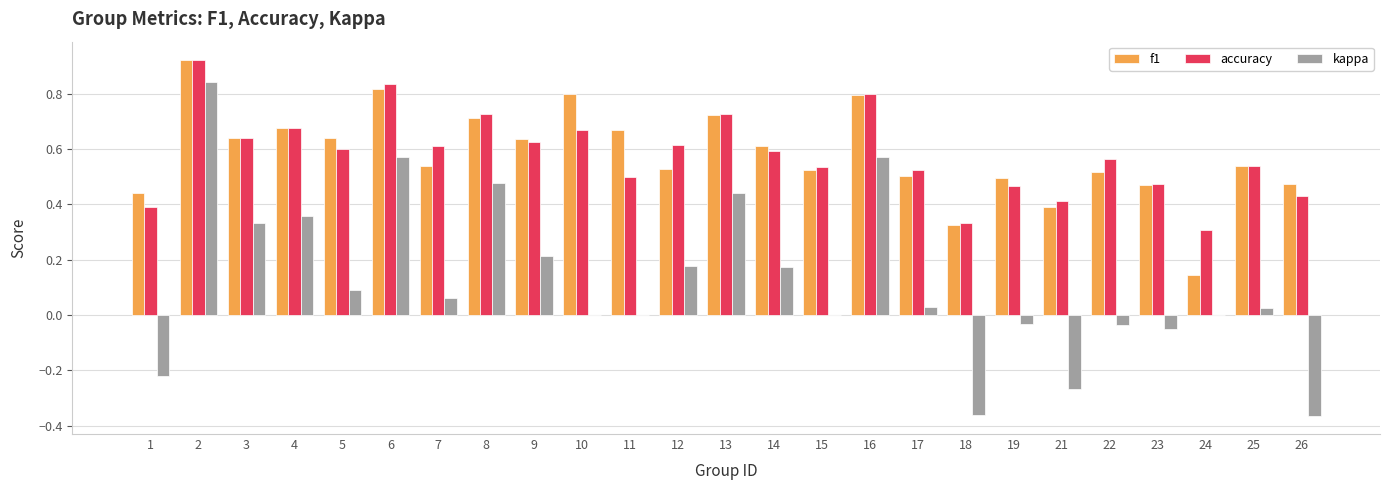

Is it true that accuracy equals 0.4 at 13?

False